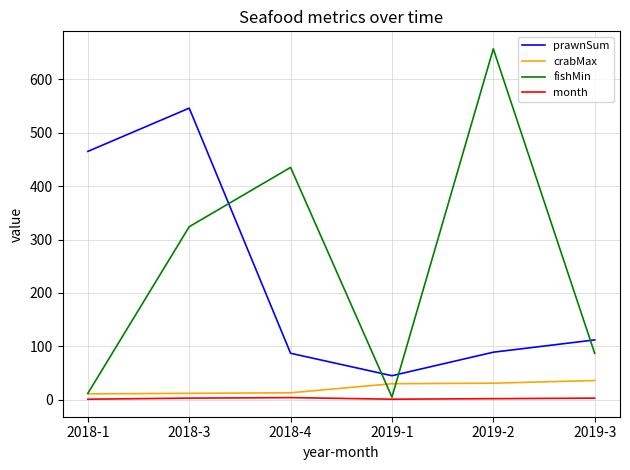

At how many categories does at least one series exceed 141?

4